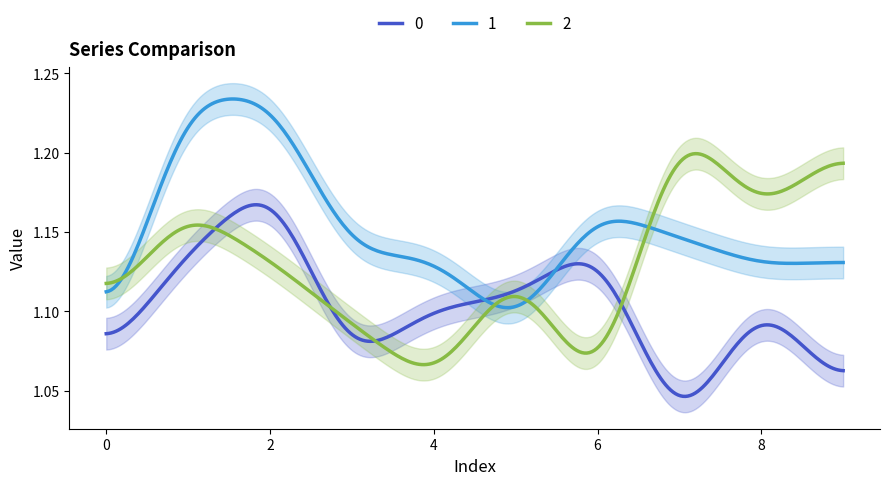

What is the average value of the 0 series?

1.1